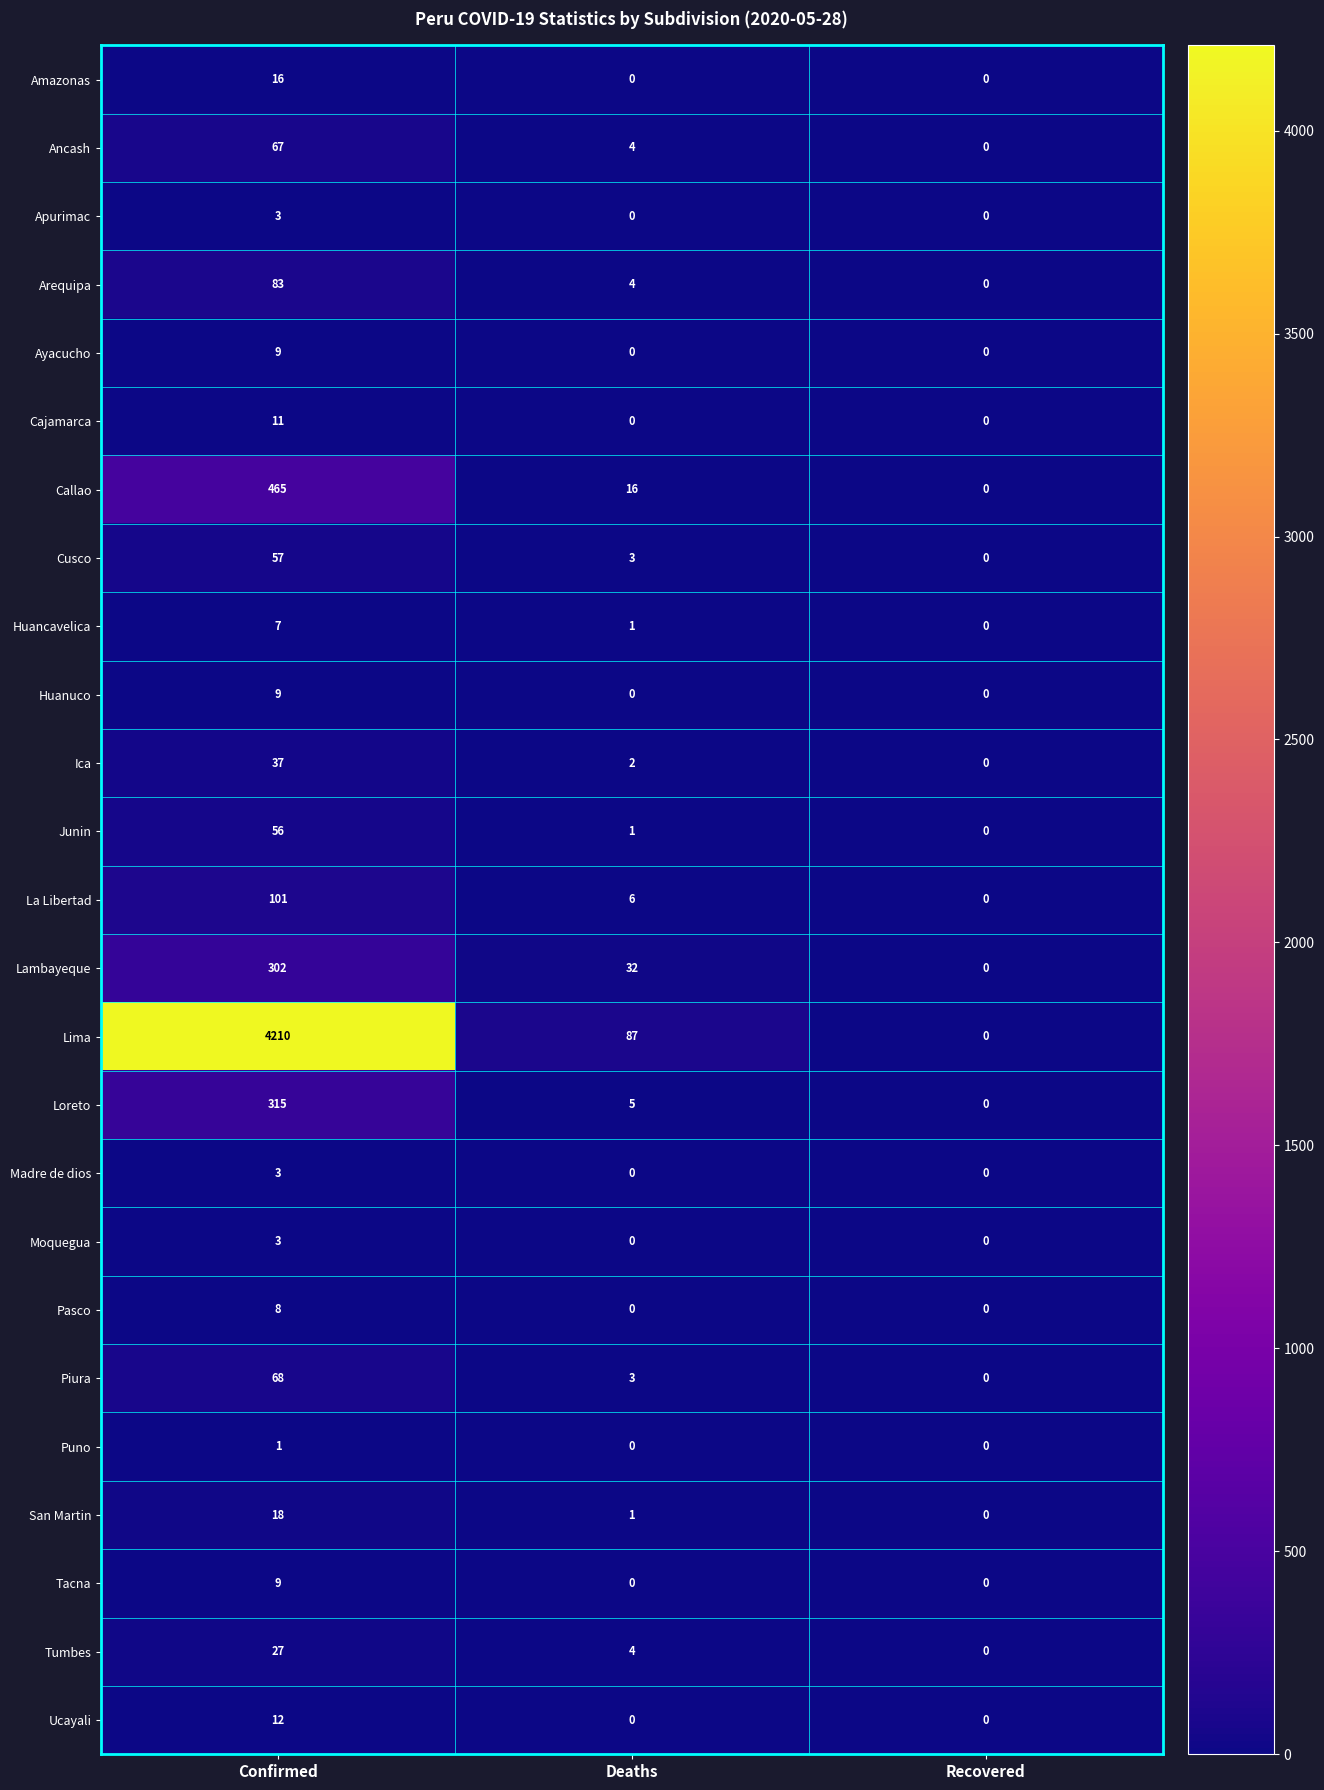

What is the sum of the Amazonas values at Recovered and Confirmed?

16